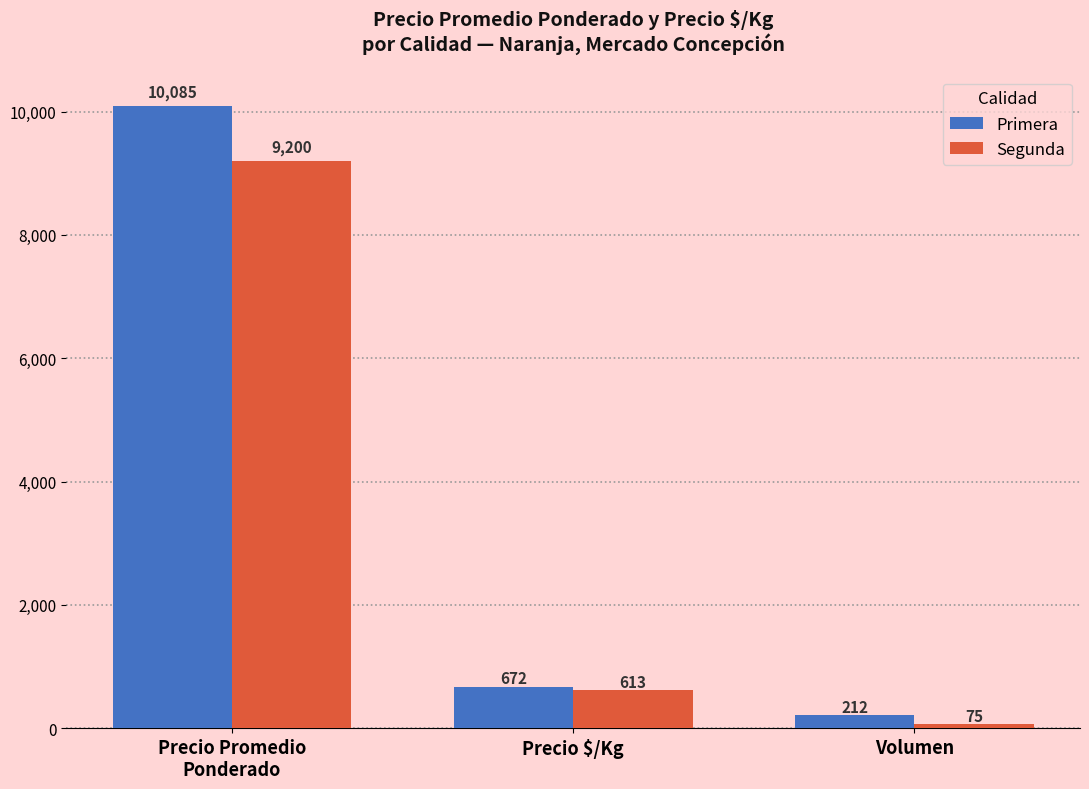

Where is Primera nearest to the value 5148?

Precio $/Kg